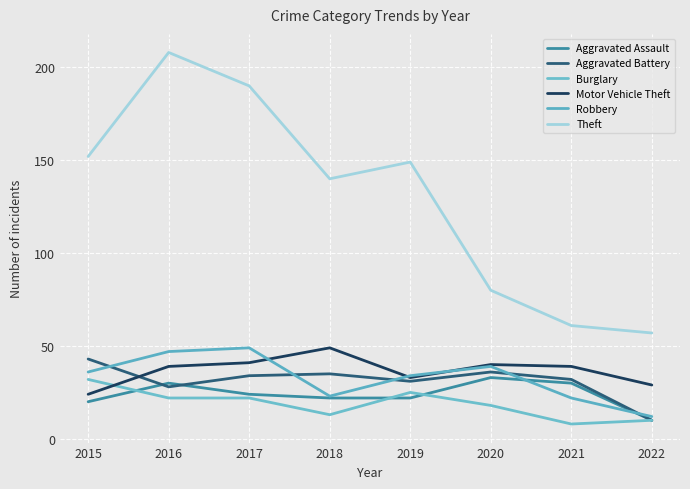

Reading left to right, list all the values displayed in this chart.

Aggravated Assault: 2015=20	2016=30	2017=24	2018=22	2019=22	2020=33	2021=30	2022=10
Aggravated Battery: 2015=43	2016=28	2017=34	2018=35	2019=31	2020=36	2021=32	2022=10
Burglary: 2015=32	2016=22	2017=22	2018=13	2019=25	2020=18	2021=8	2022=10
Motor Vehicle Theft: 2015=24	2016=39	2017=41	2018=49	2019=33	2020=40	2021=39	2022=29
Robbery: 2015=36	2016=47	2017=49	2018=23	2019=34	2020=39	2021=22	2022=12
Theft: 2015=152	2016=208	2017=190	2018=140	2019=149	2020=80	2021=61	2022=57